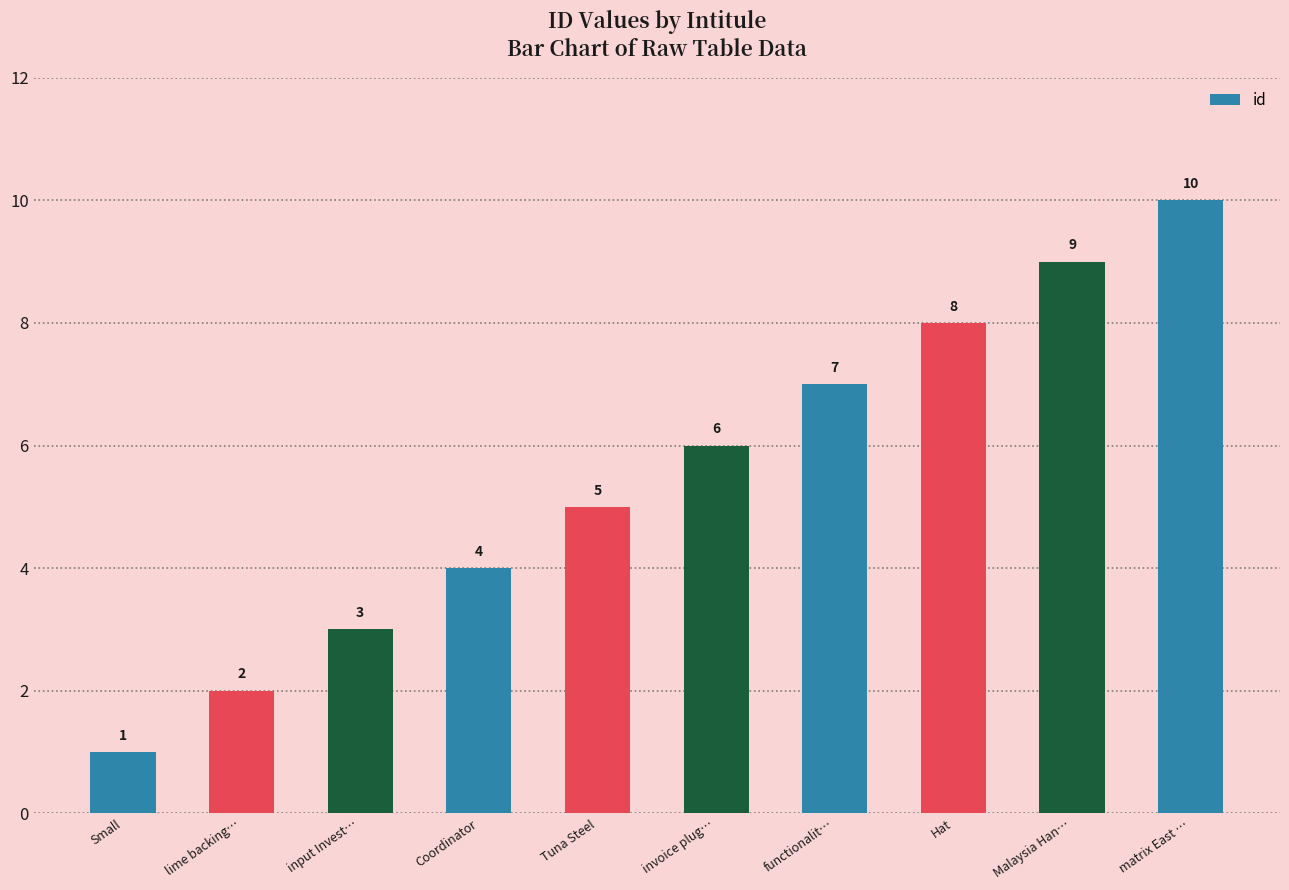

What is the difference between the maximum and second lowest values?

8